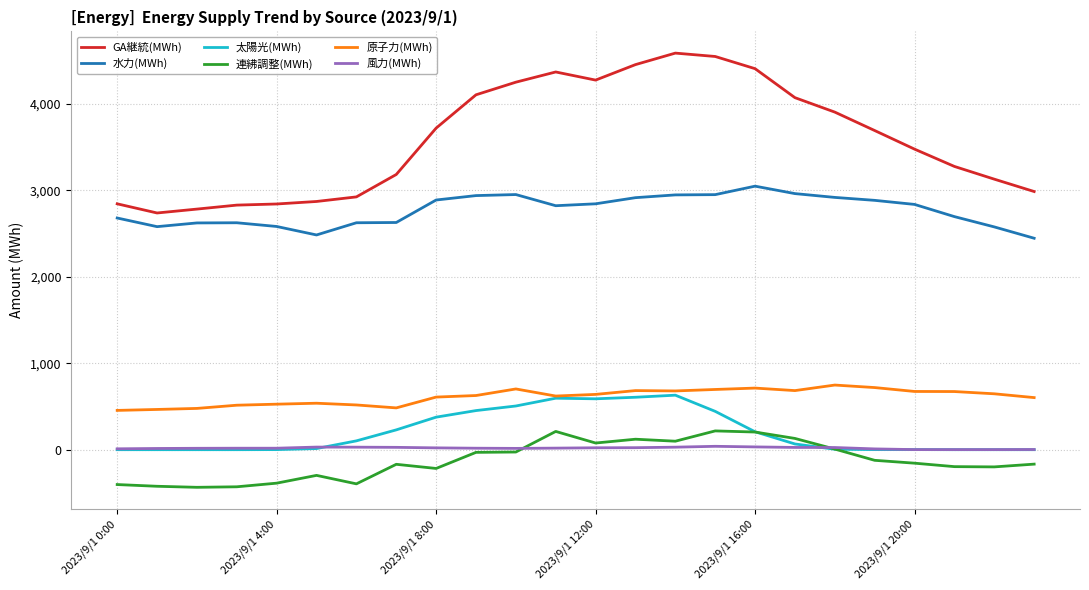

Which series has the largest total across all categories?

GA継統(MWh)